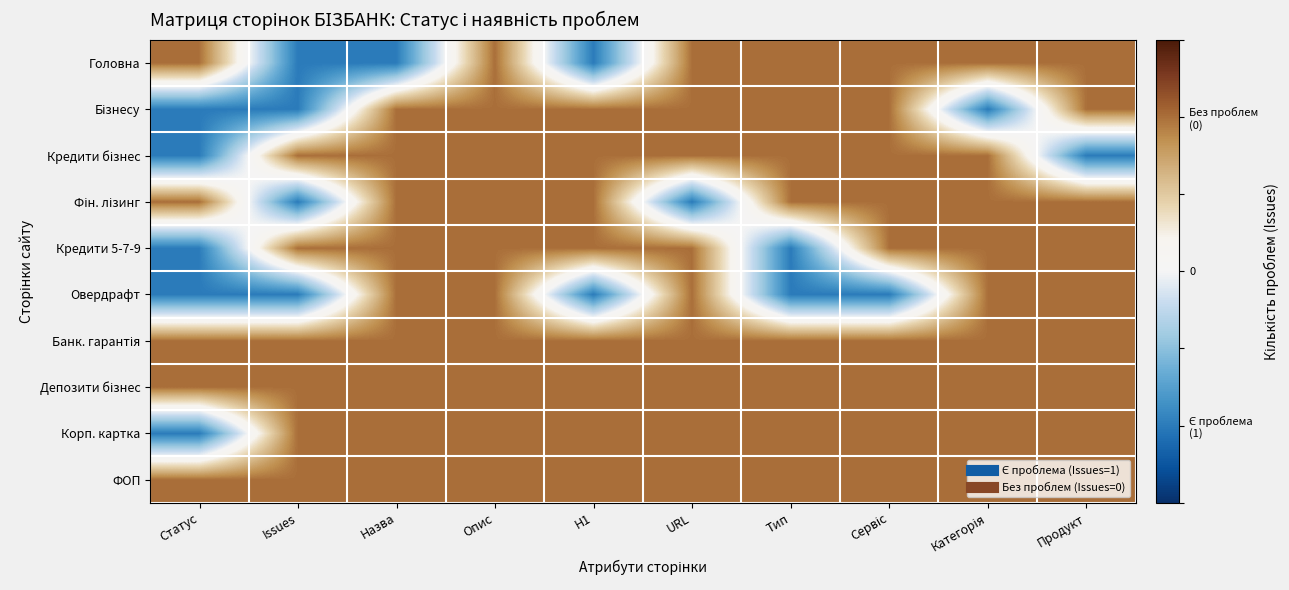

What is the minimum value shown in the chart?

-1